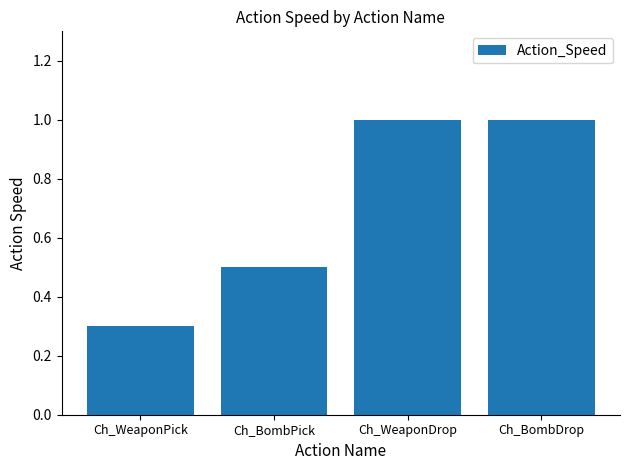

What value does the data have at Ch_BombDrop?

1.0